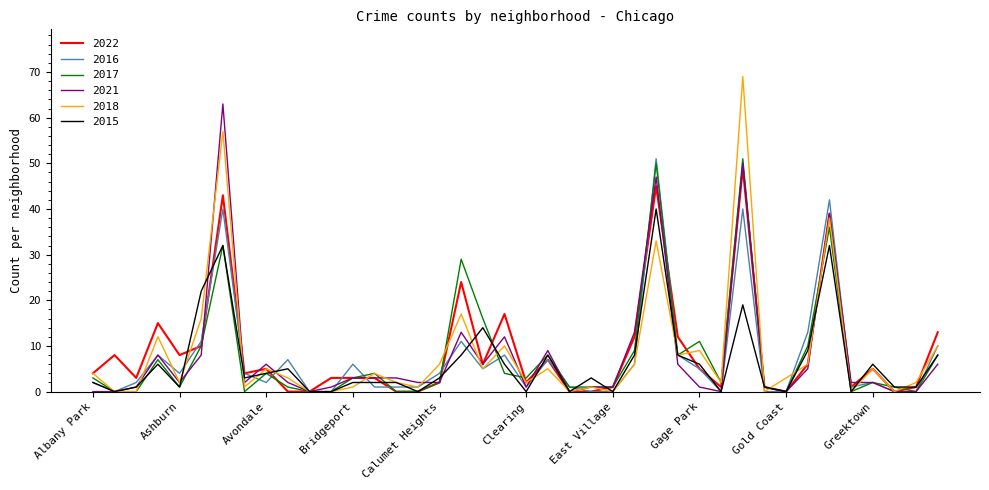

What is the greatest value displayed?

69